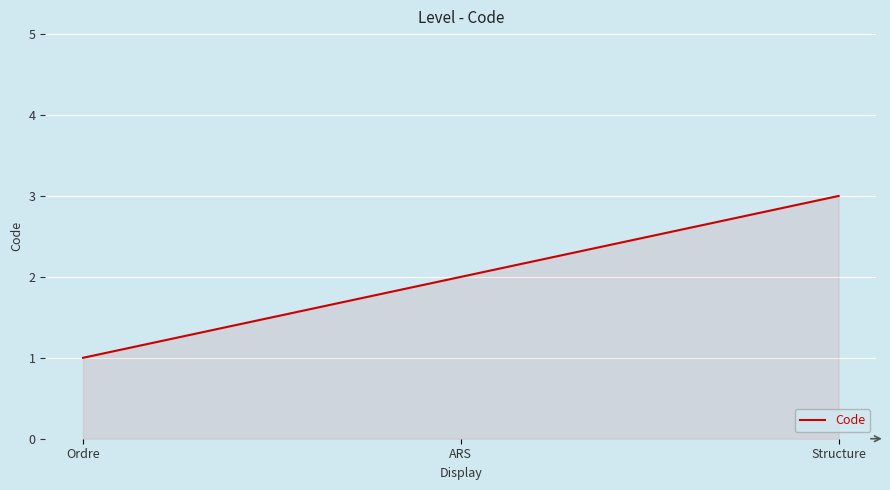

True or false: the data shows 2 at ARS.

True